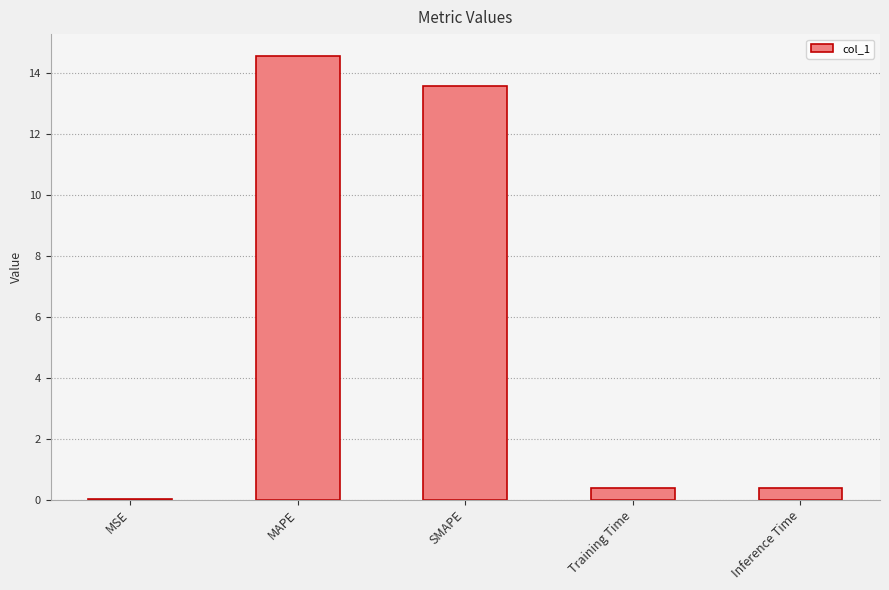

What is the sum of all values?

28.9